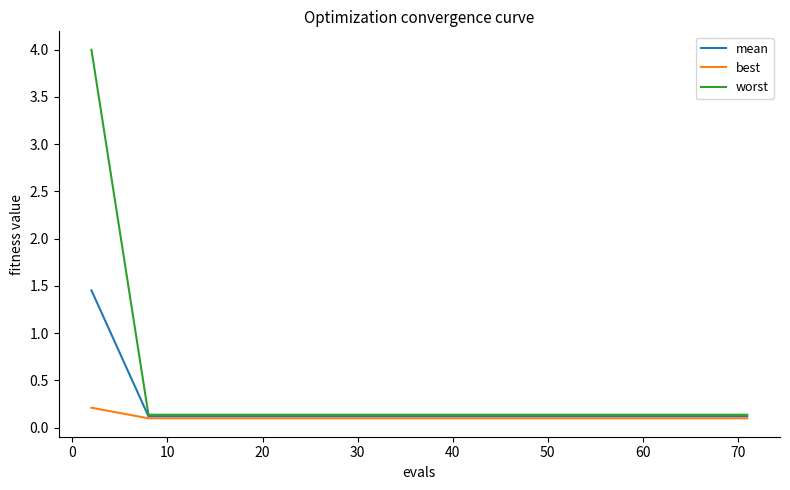

Which series has the largest total across all categories?

worst